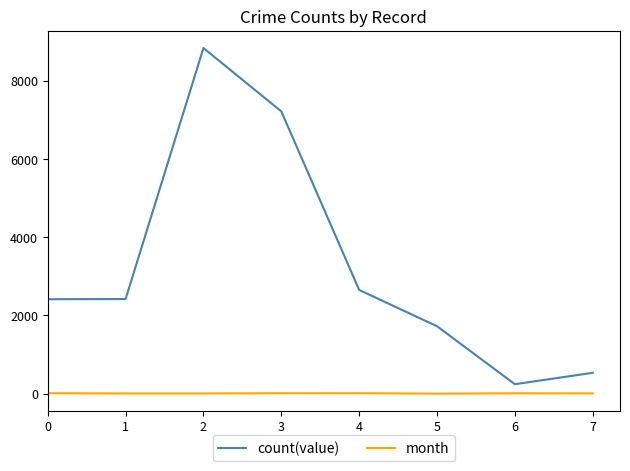

What is the greatest value displayed?

8836